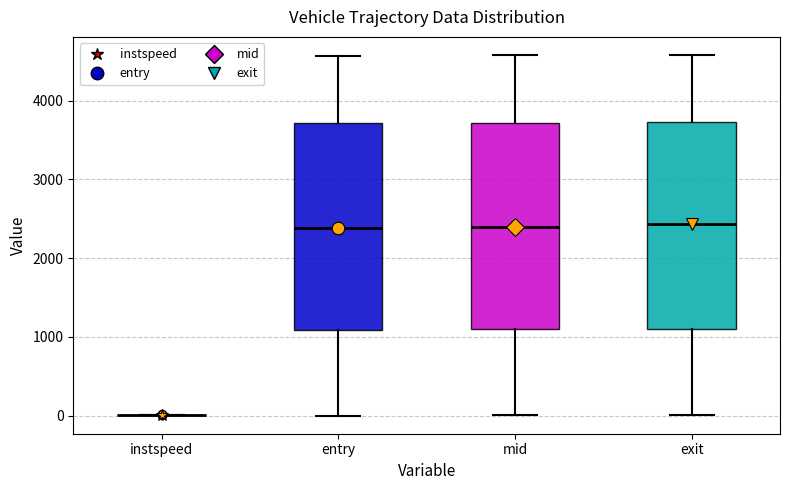

Reading left to right, transcribe this box plot: for each box, give where its median line is, the range the box spans, and where its two whiskers end, as read against the y-axis. The values are not printed on the chart, so give them approximately, as read against the axis.

instspeed: box collapsed to a line at 0, whiskers 0 to 0
entry: median 2400, box 1100 to 3700, whiskers 0 to 4600
mid: median 2400, box 1100 to 3700, whiskers 0 to 4600
exit: median 2400, box 1100 to 3700, whiskers 0 to 4600